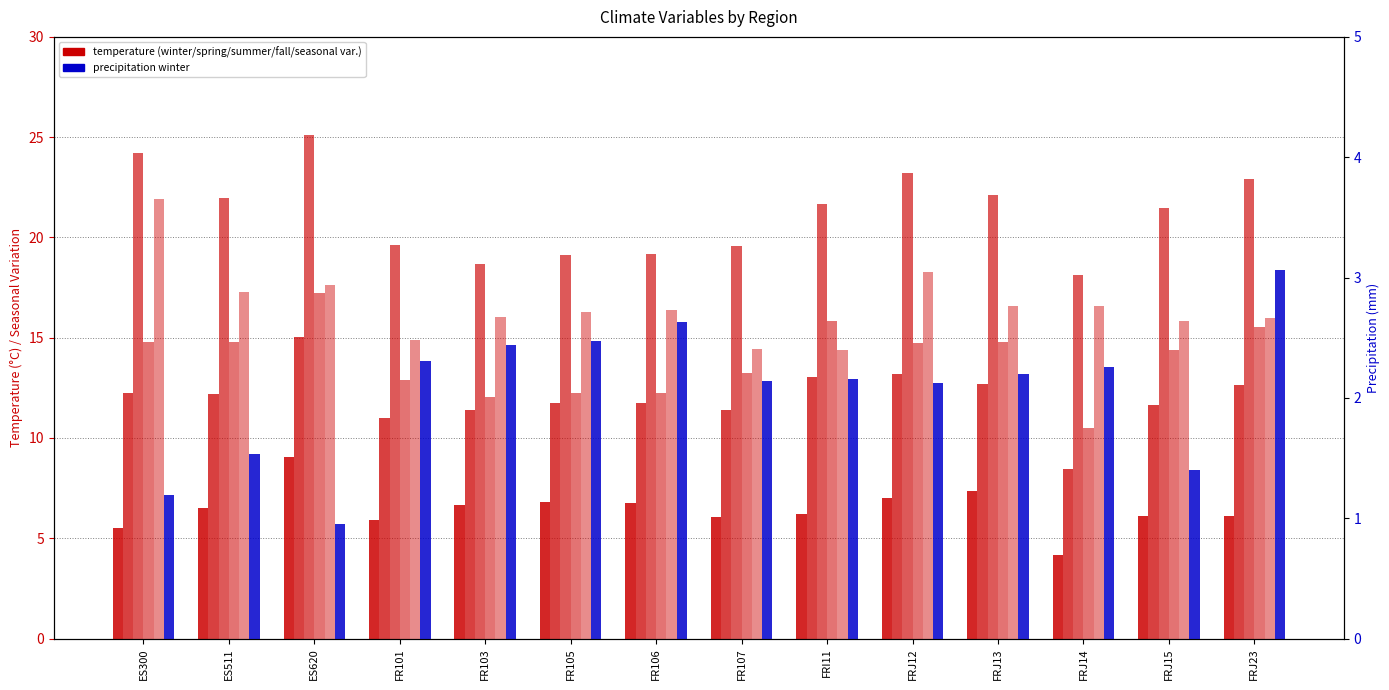

At which label does precipitation winter first exceed 2?

FR101